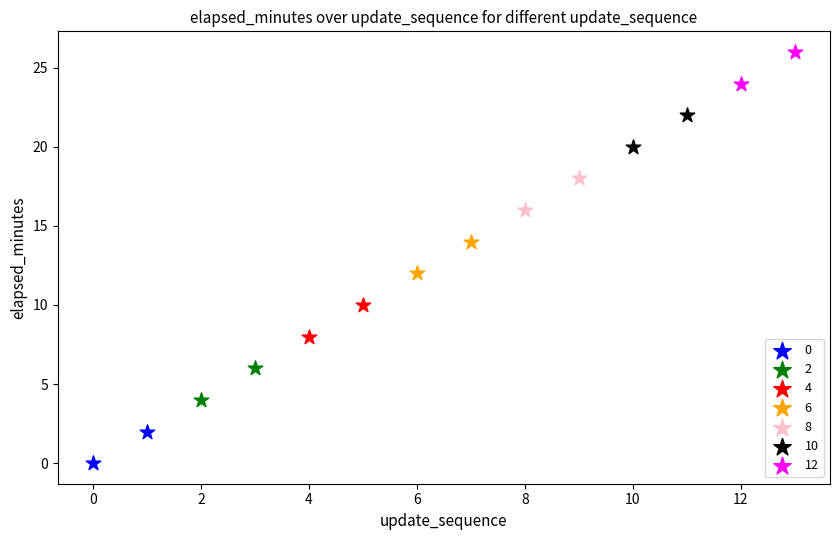

Which series contains the lowest Y value?

0